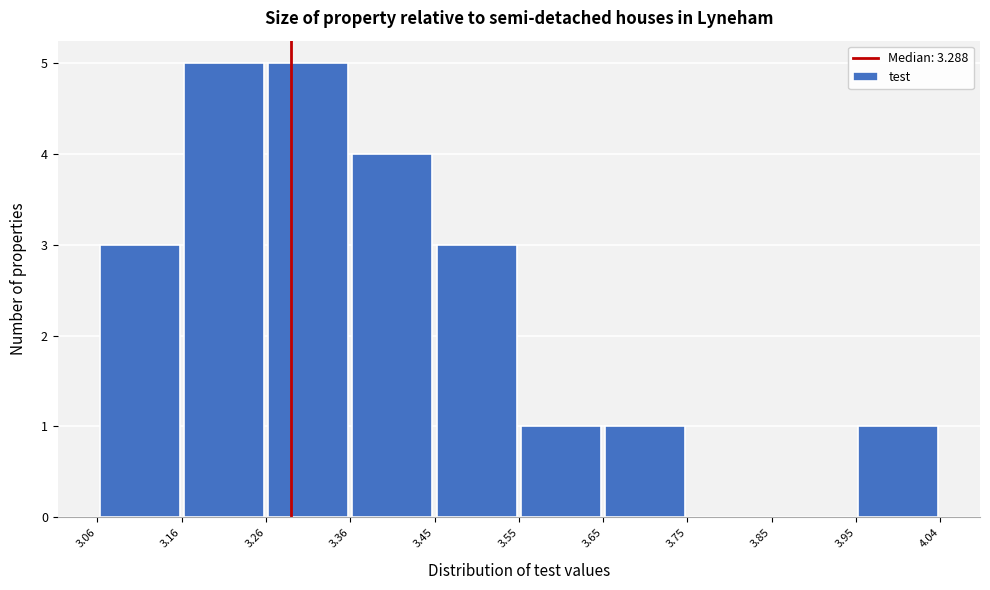

What is the height of the bar covering 3.65 to 3.75 on the x-axis? The values are not printed on the chart, so give them approximately, as read against the axis.

1